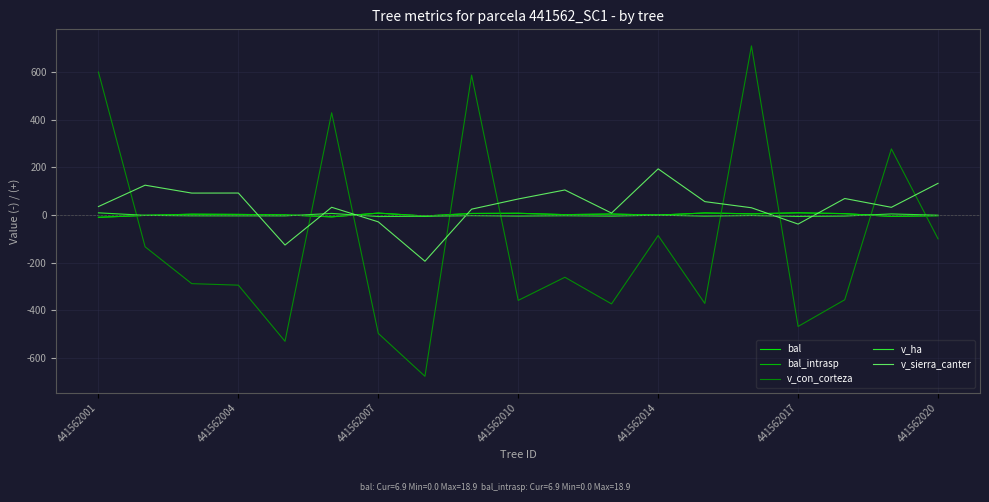

Does the chart display data point markers on the line(s)?

No